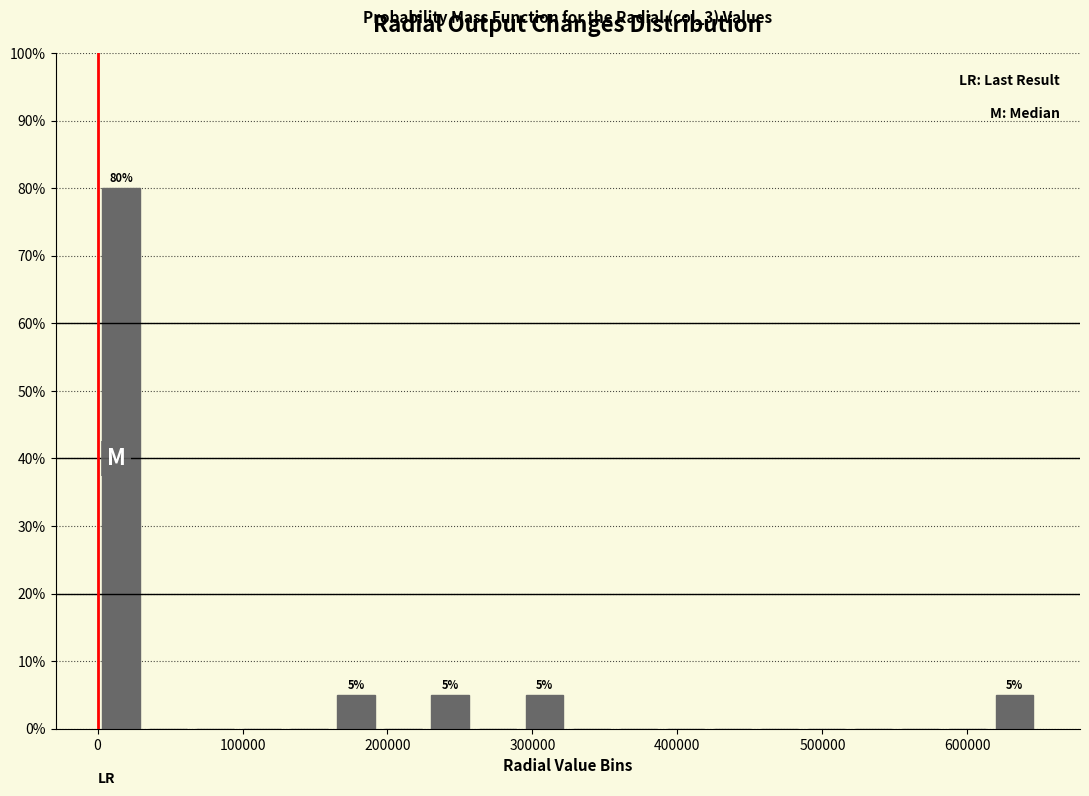

Around what value on the x-axis is the tallest bar? Give the approximate position of its centre, as read against the axis.

20000